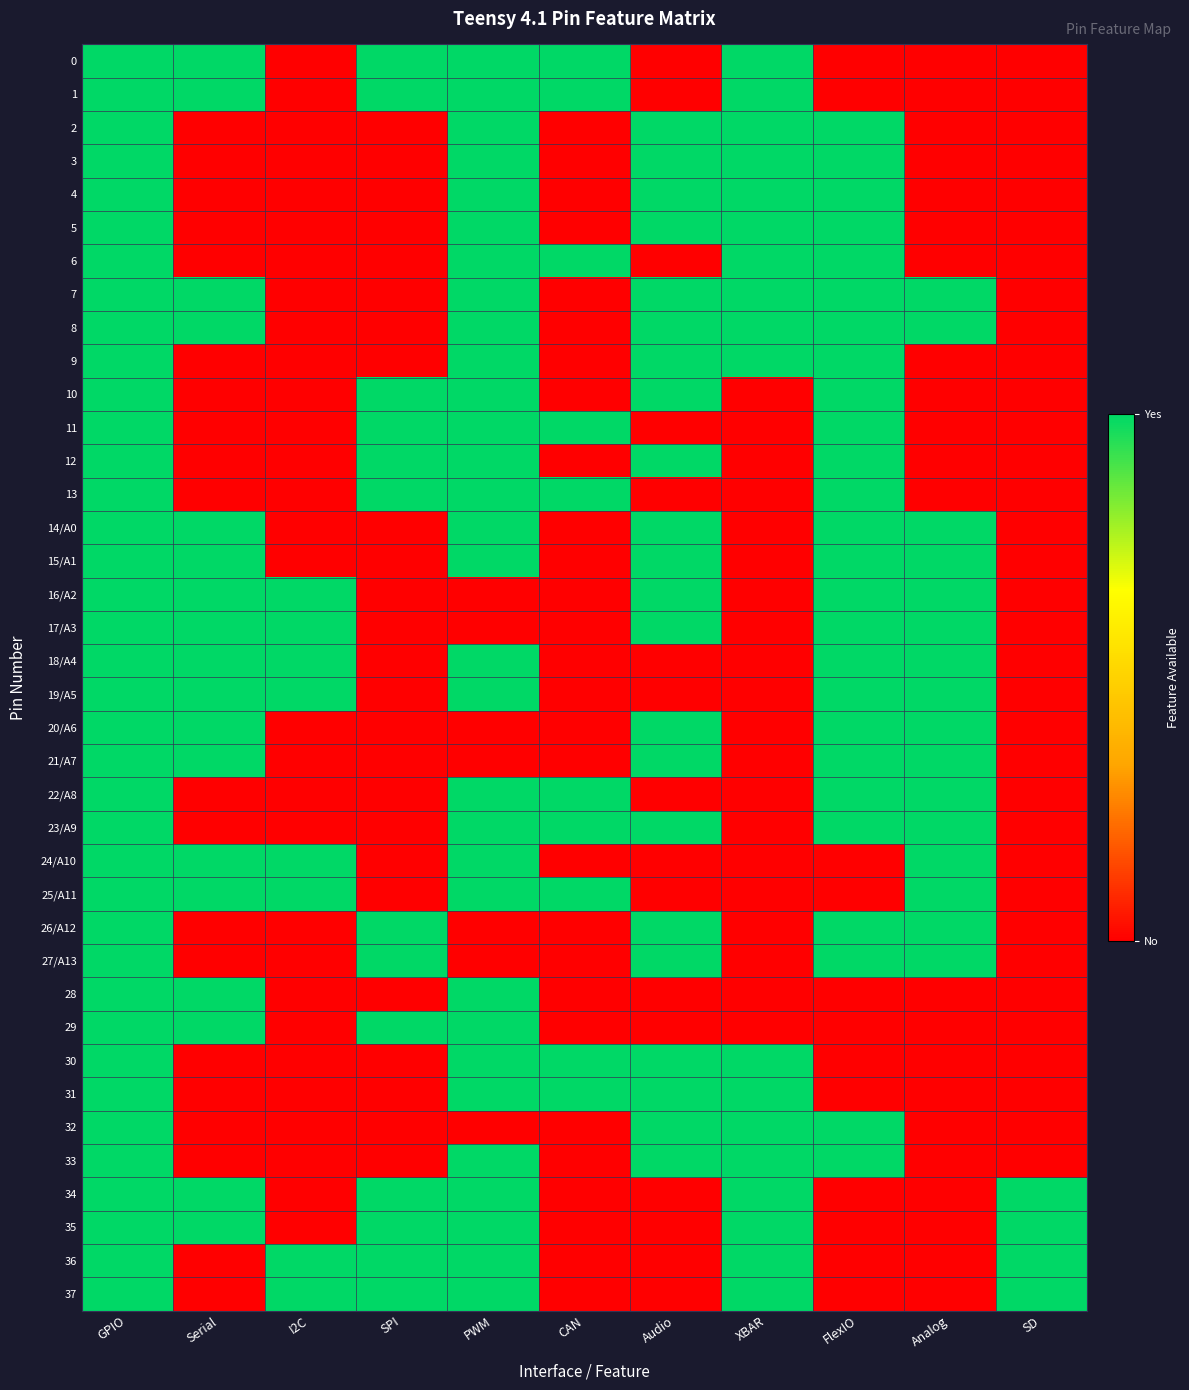

How many categories are shown in the chart?

11